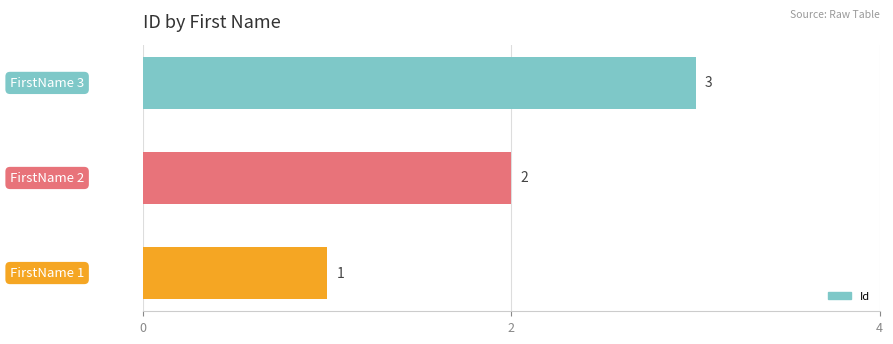

How many values are between 1 and 3?

3